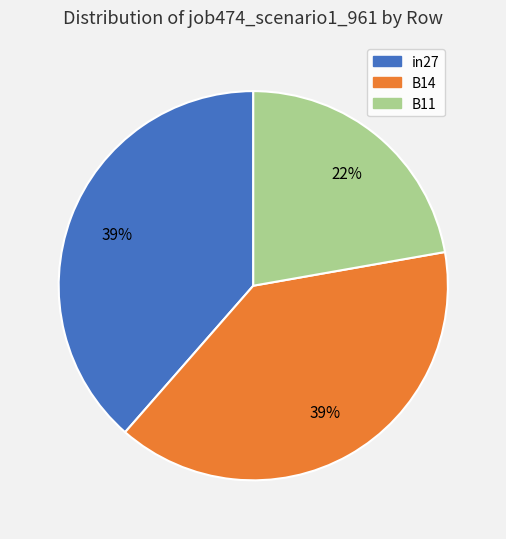

Count the number of slices in the pie.

3